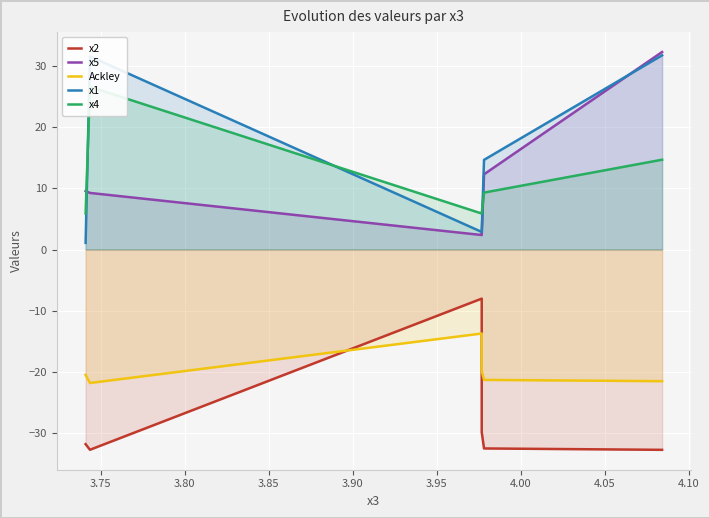

What is the average value of the x2 series?

-28.0